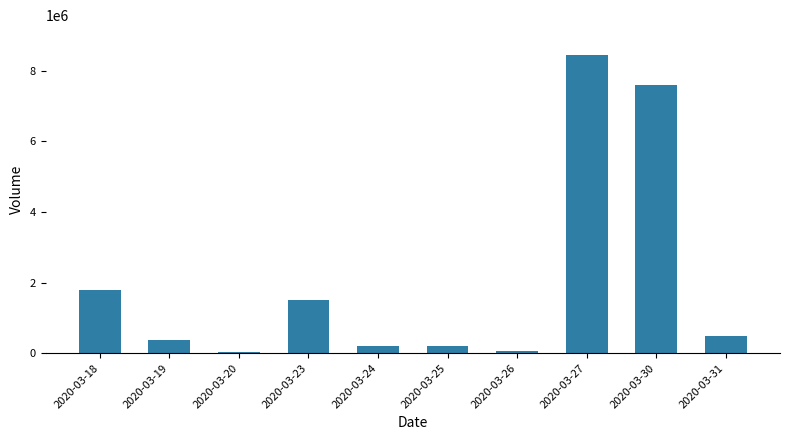

What is the difference between the second highest and minimum values?

7542100